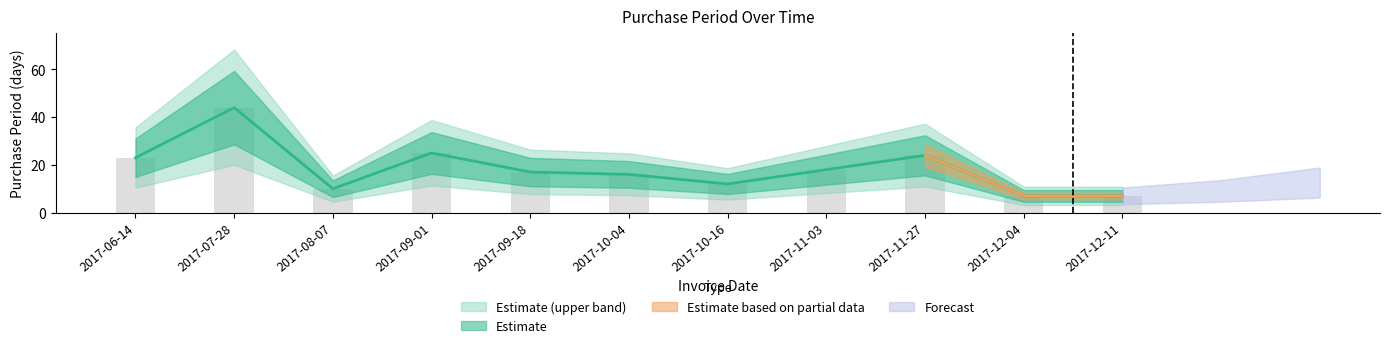

What is the label of the 11th bar from the left?

2017-12-11